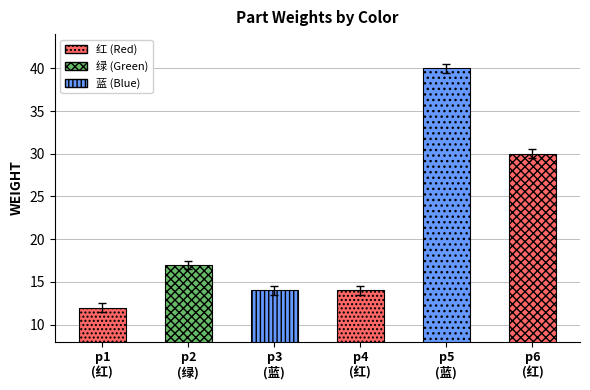

What is the maximum value shown in the chart?

40